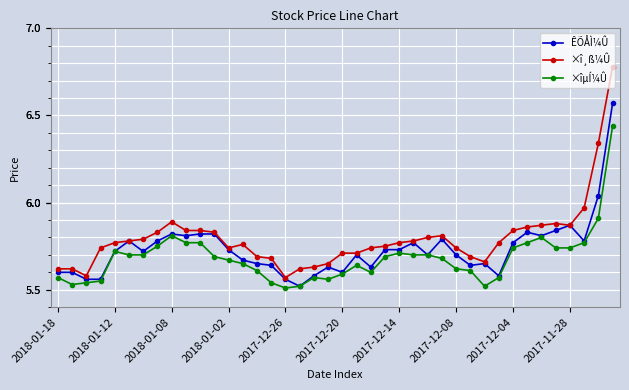

True or false: ÊÕÅÌ¼Û has more than 2 interior local peaks.

True